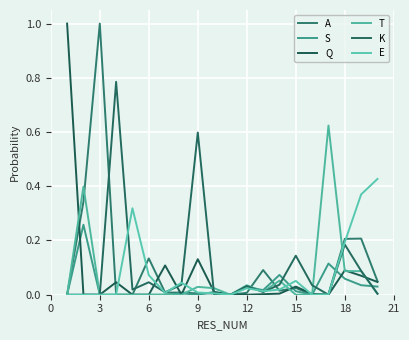

How many series are shown in this chart?

6